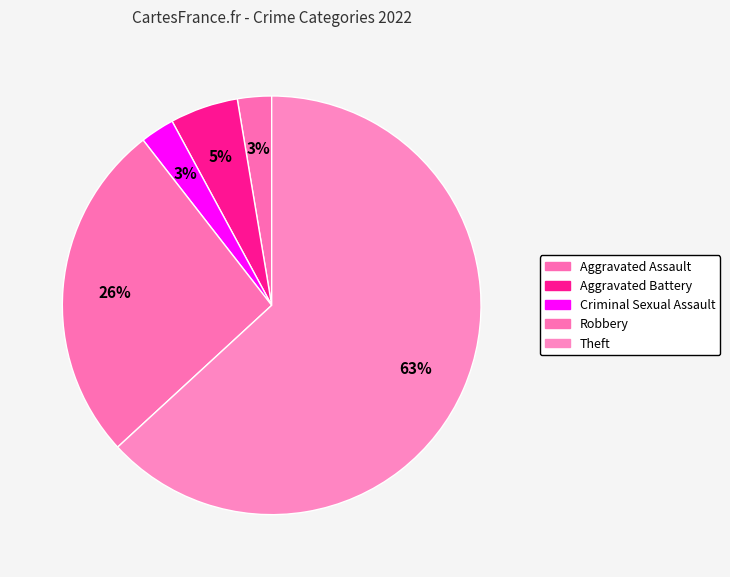

Is it true that Aggravated Battery is 1% of the pie?

False